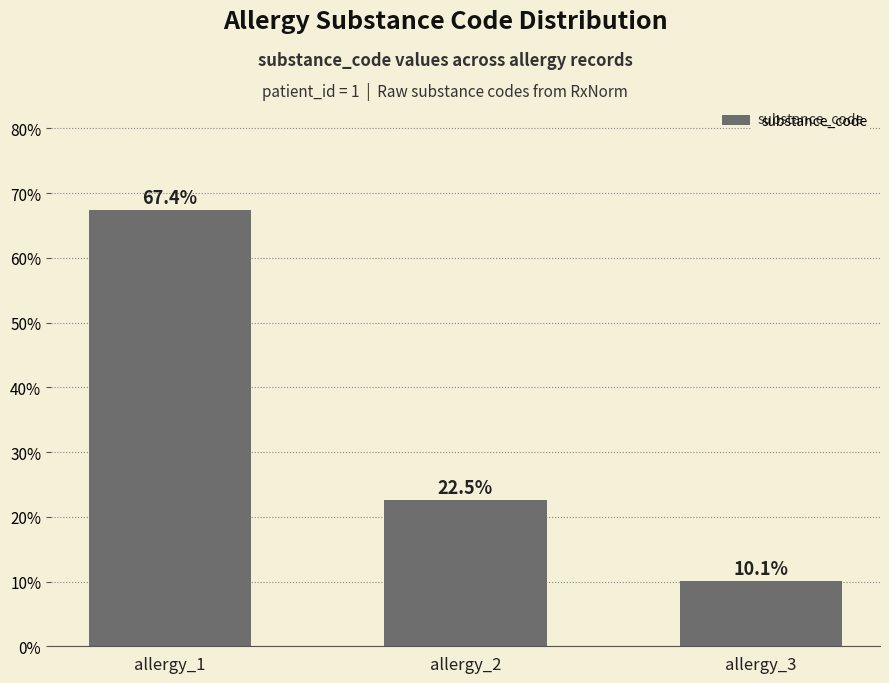

Which label corresponds to the smallest value in the chart?

allergy_3